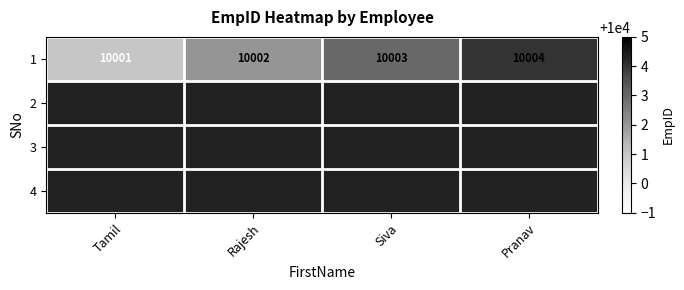

At which category does the chart reach its peak across all series?

Pranav